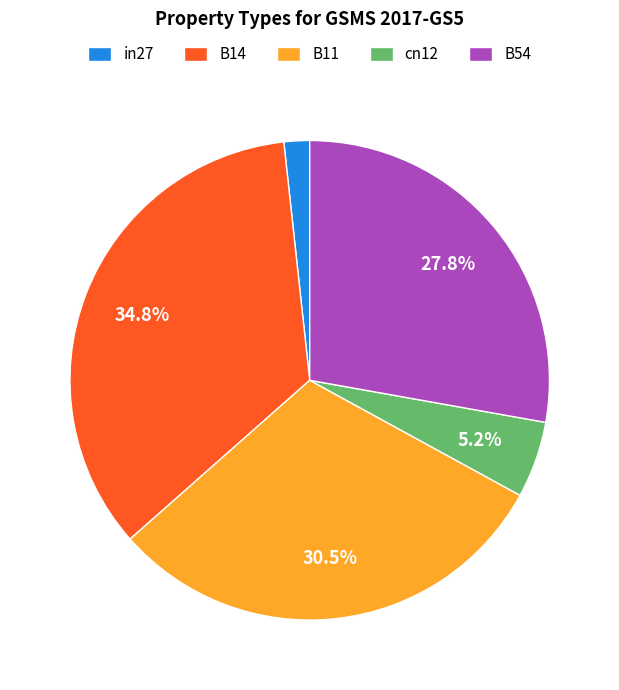

Which slice is the largest?

B14